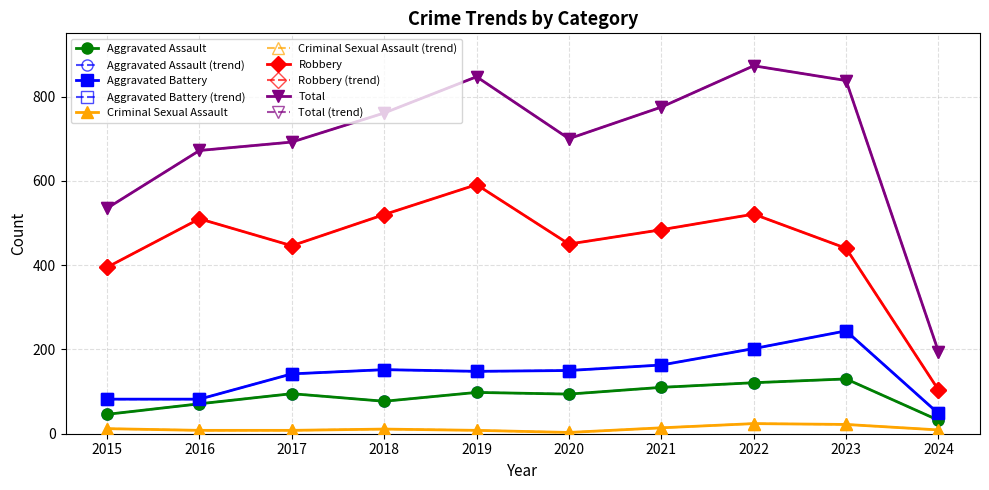

Does the chart have visible grid lines?

Yes